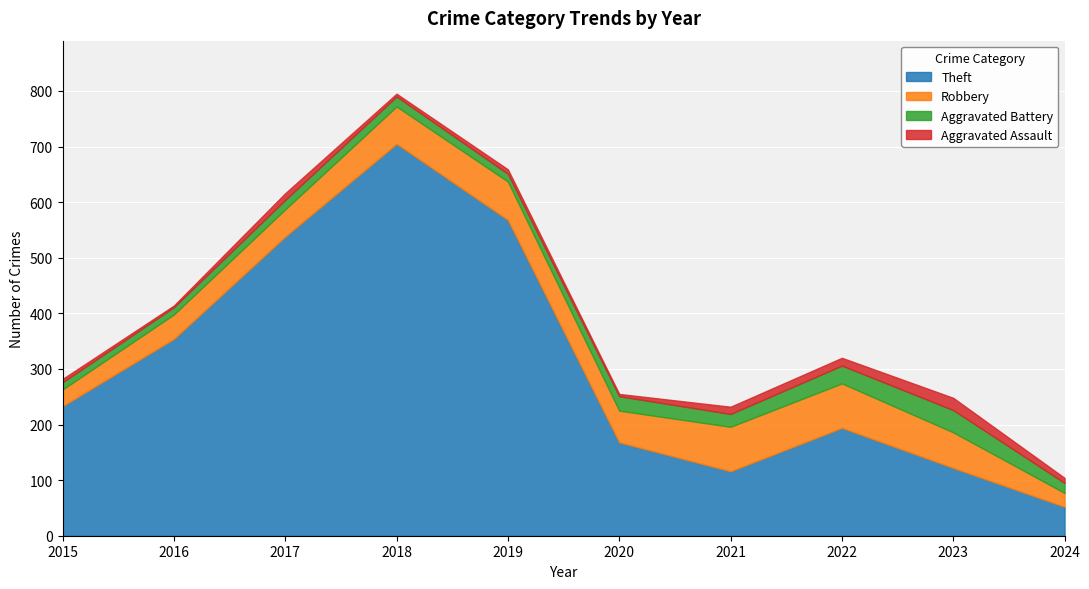

The Aggravated Battery series shows 6 at 2018. True or false?

False